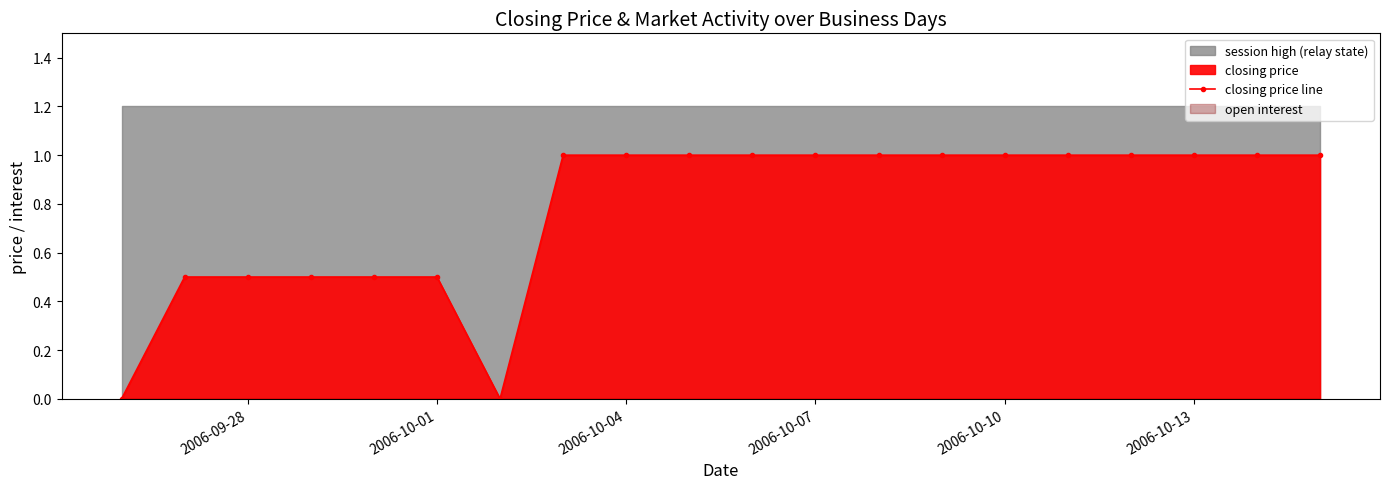

What is the maximum value for closing price line?

1.0